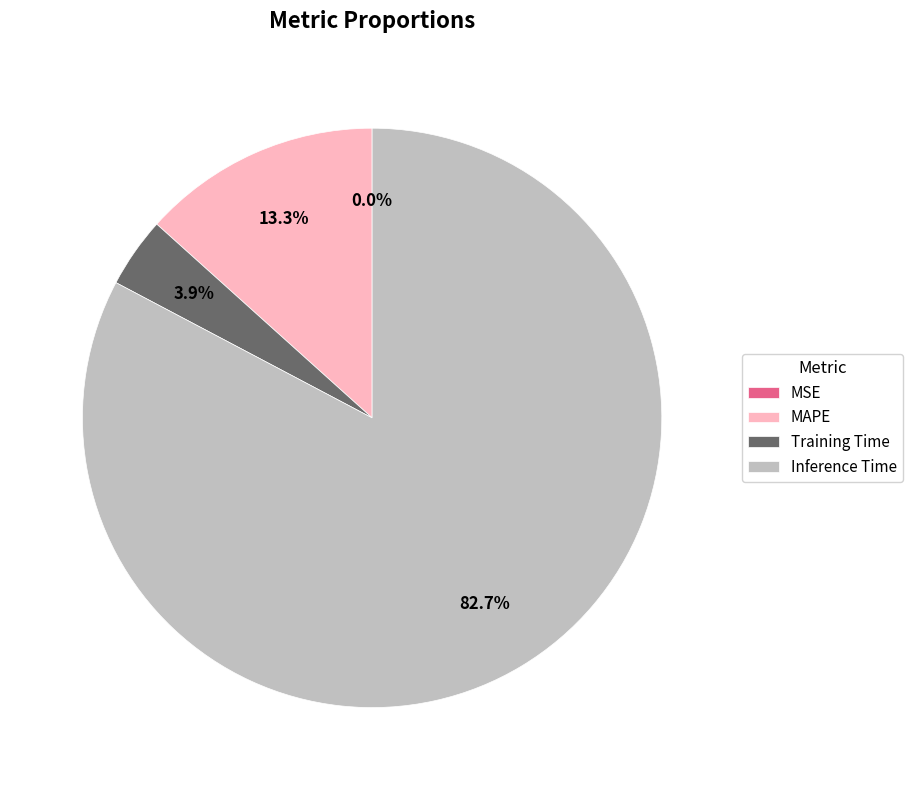

Between Inference Time and Training Time, which is larger?

Inference Time